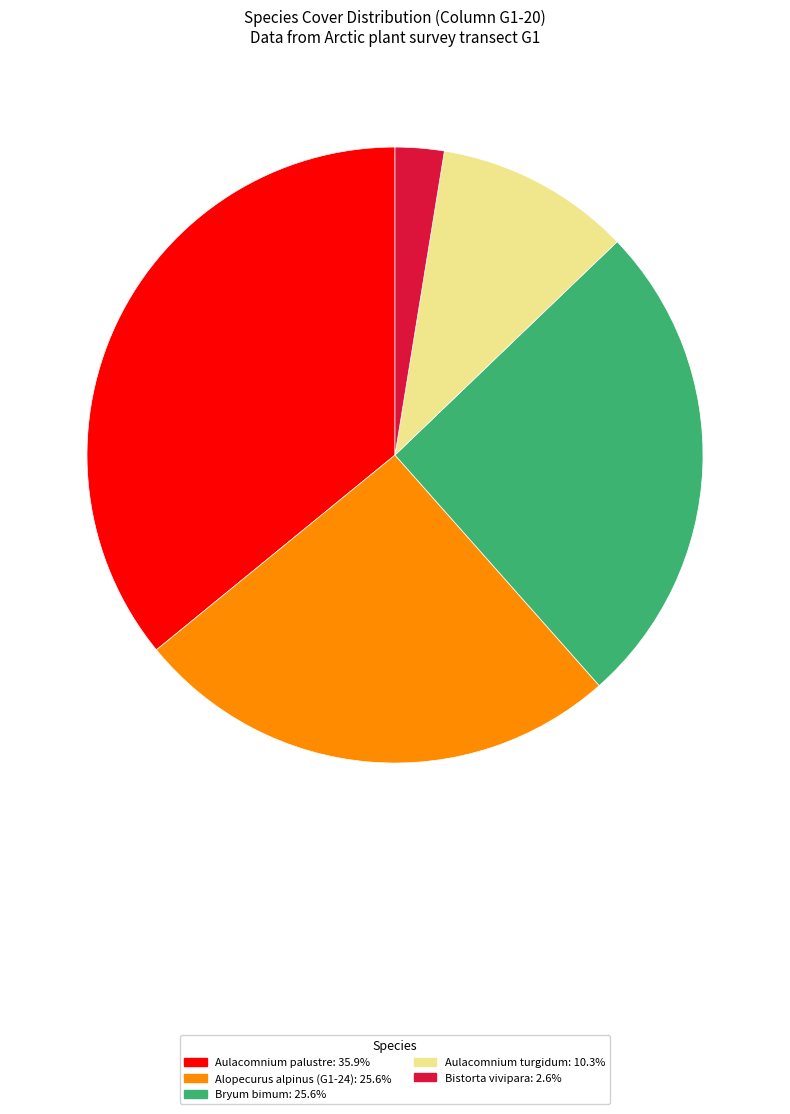

Is there a majority slice in this chart?

No